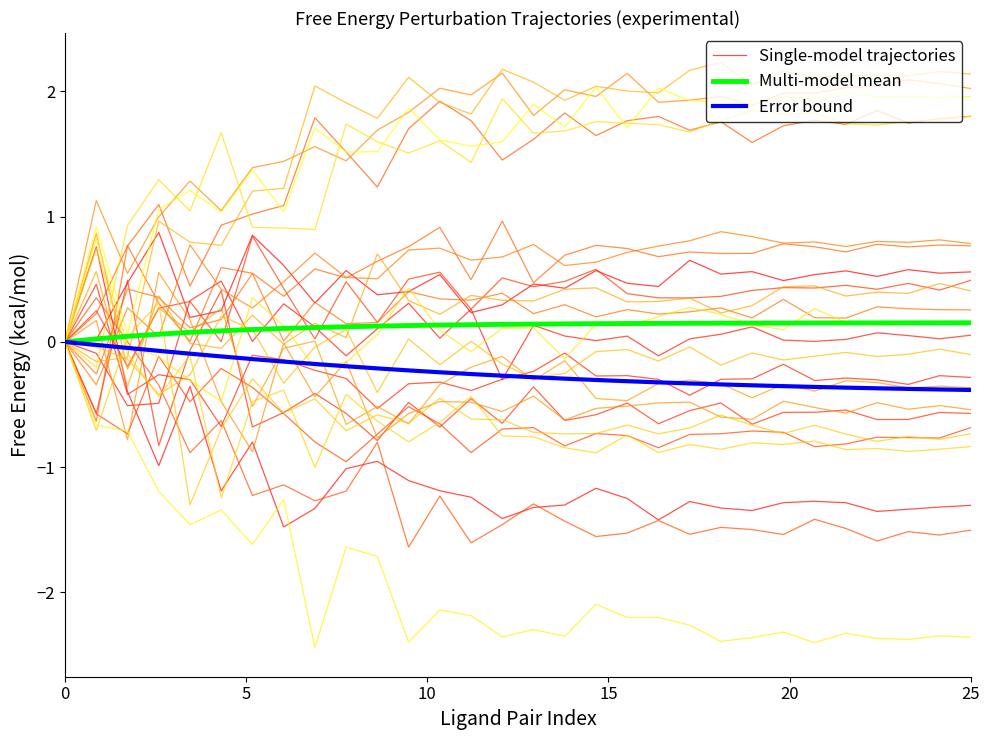

Is it true that Single-model trajectories equals 0.0 at 0?

True